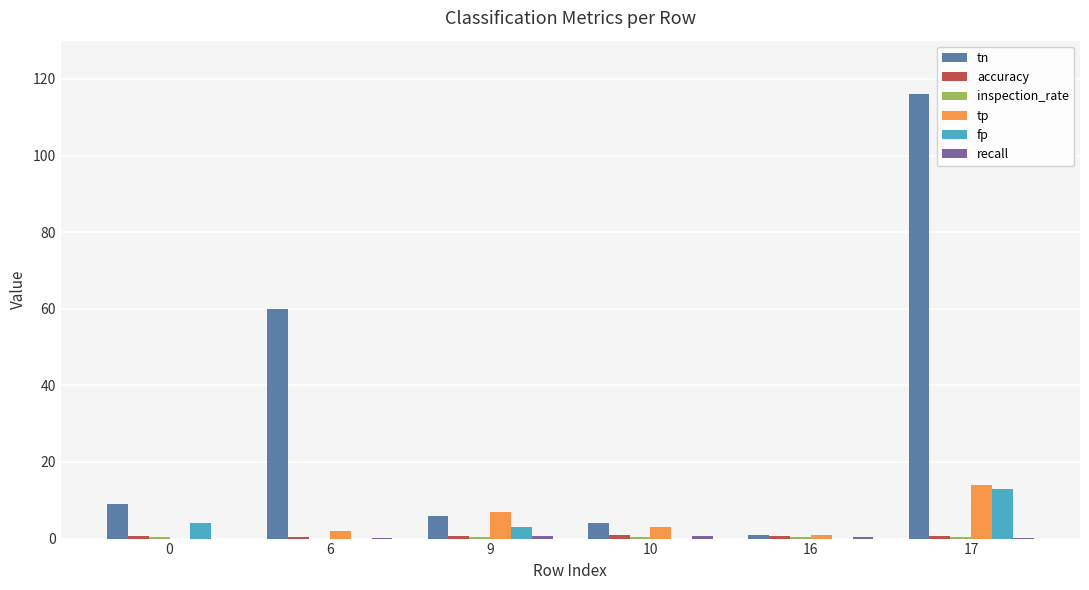

True or false: tp has a value of 7.0 at 9.

True